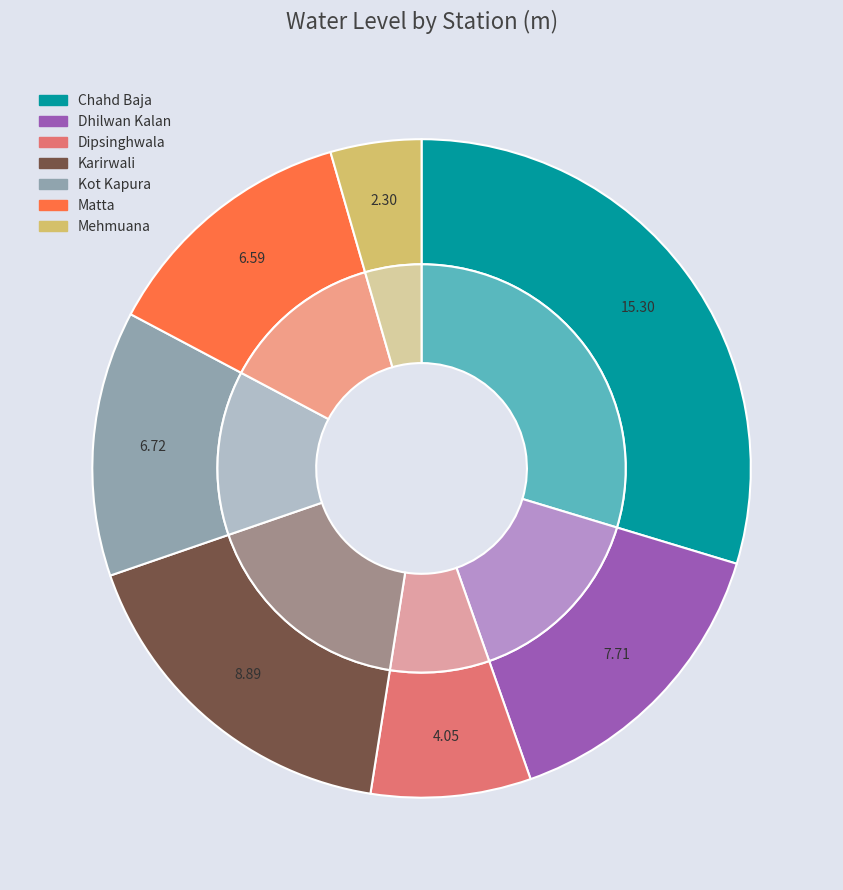

What percentage is the Matta slice, to the nearest percent?

13%